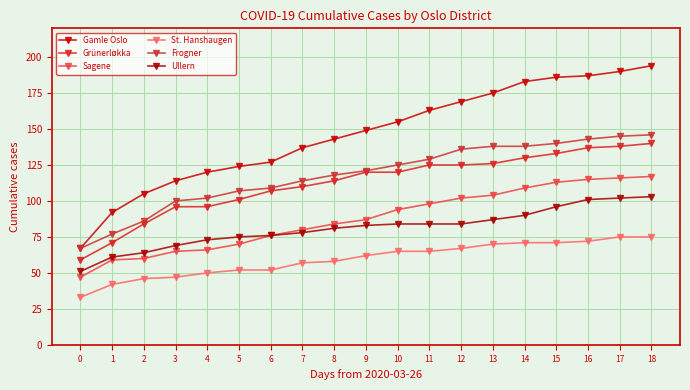

Which has a higher value, 17 or 10?

17